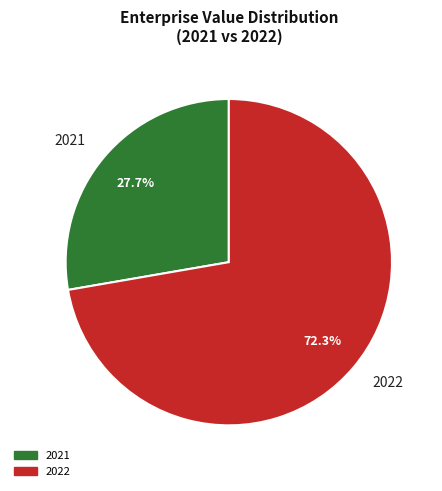

Which category accounts for the majority?

2022